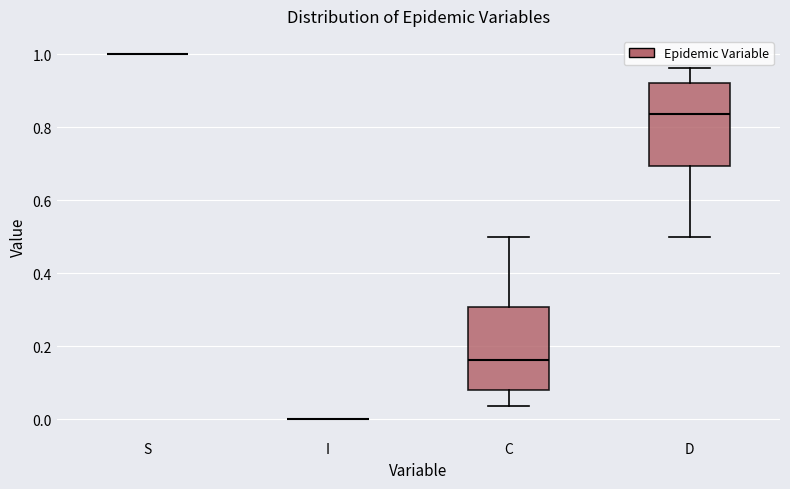

Reading left to right, transcribe this box plot: for each box, give where its median line is, the range the box spans, and where its two whiskers end, as read against the y-axis. The values are not printed on the chart, so give them approximately, as read against the axis.

S: box collapsed to a line at 1.00, whiskers 1.00 to 1.00
I: box collapsed to a line at 0.00, whiskers 0.00 to 0.00
C: median 0.16, box 0.08 to 0.30, whiskers 0.04 to 0.50
D: median 0.84, box 0.70 to 0.92, whiskers 0.50 to 0.96